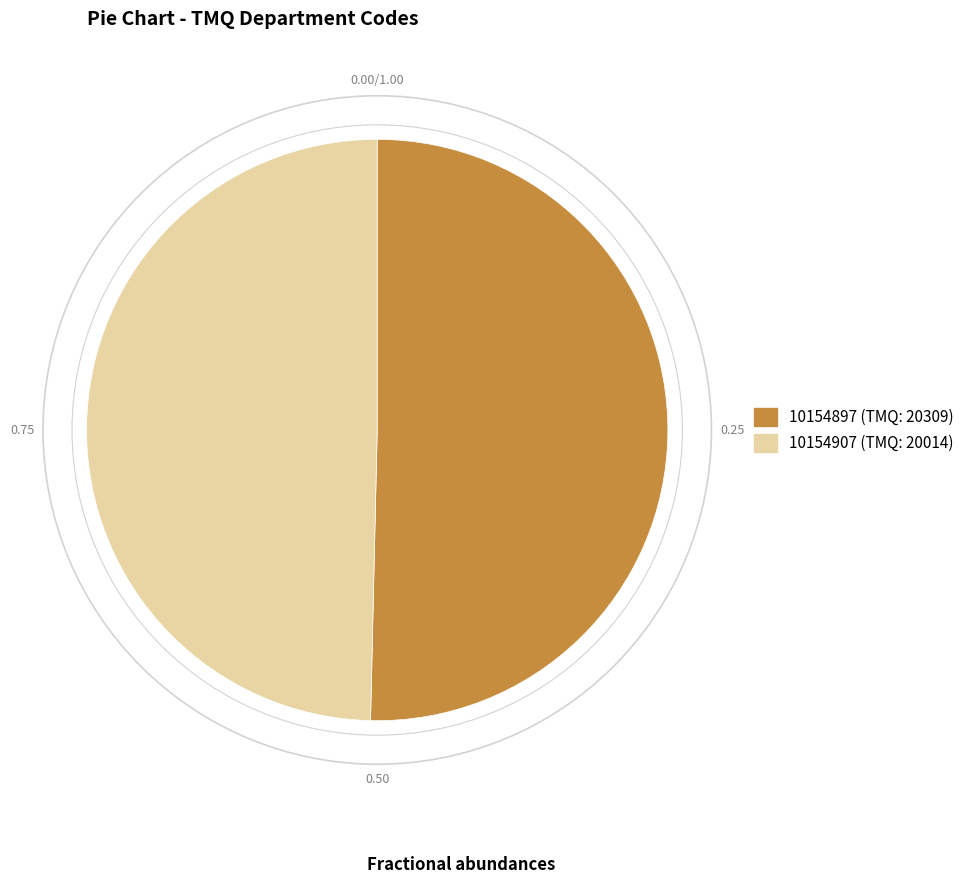

True or false: 10154907 accounts for 50% of the total.

True